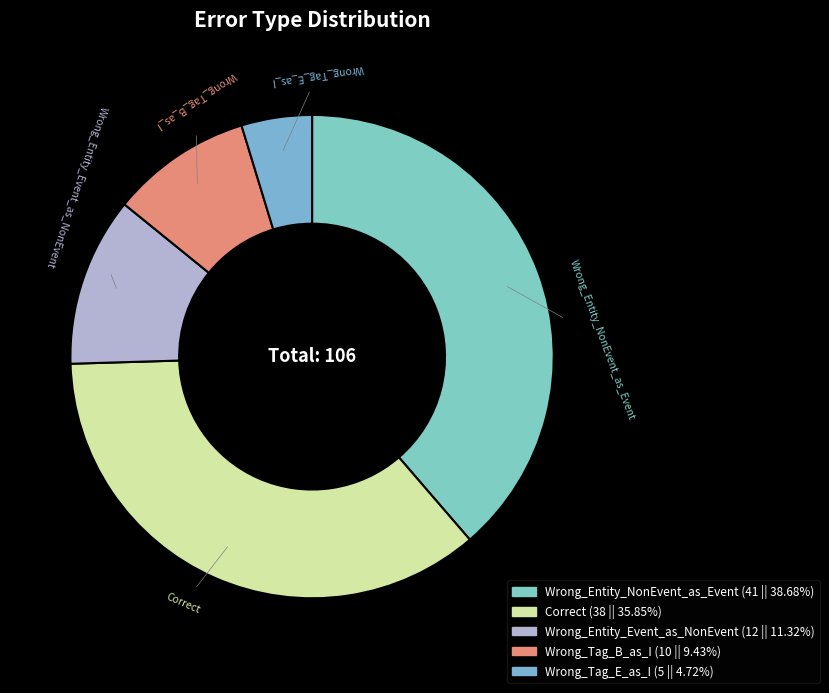

What is the largest slice in the pie chart?

Wrong_Entity_NonEvent_as_Event